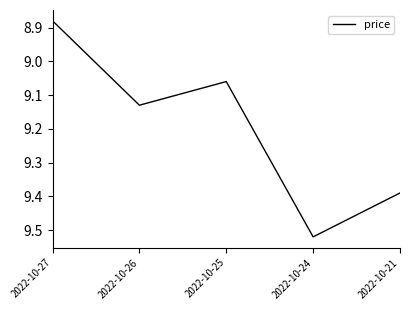

How many lines are shown in the chart?

1